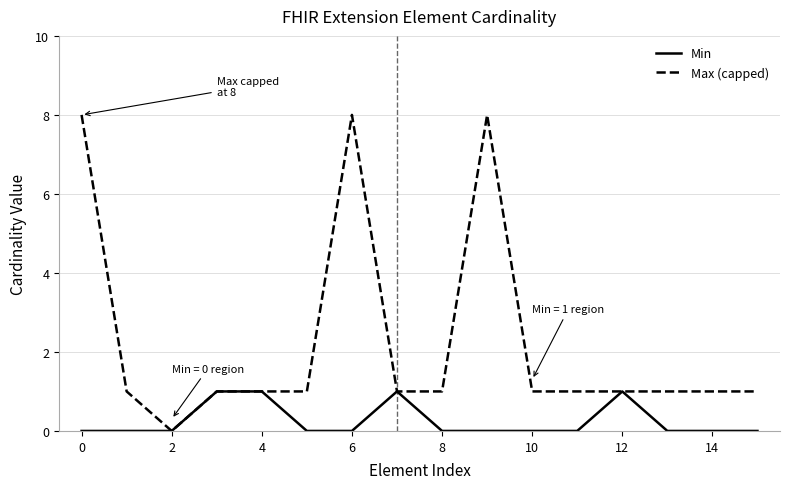

List the series in order of their peak value, lowest first.

Min, Max (capped)